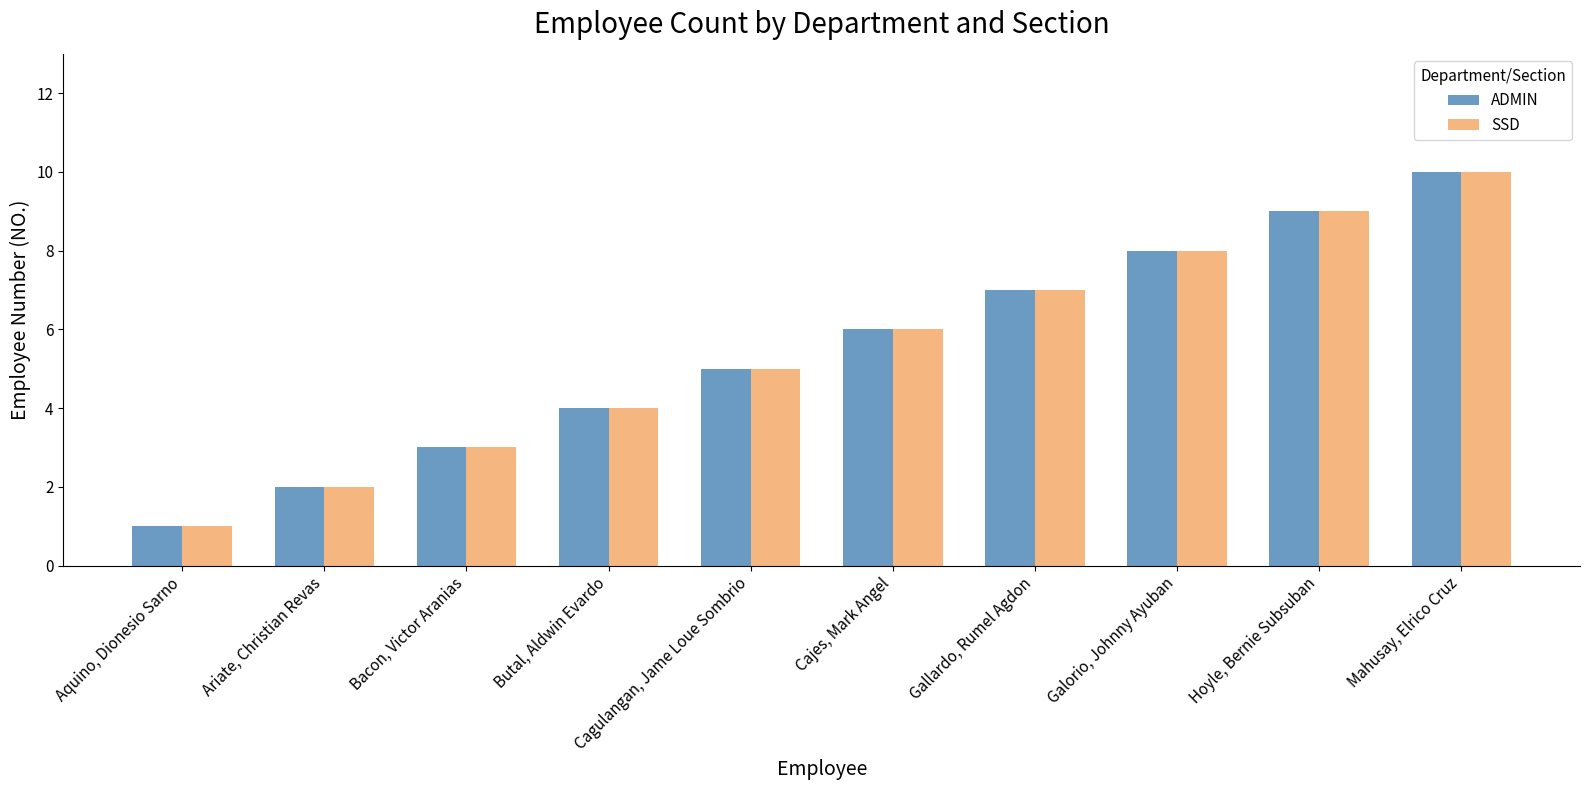

Count the ADMIN values in the range 3 to 8.

6